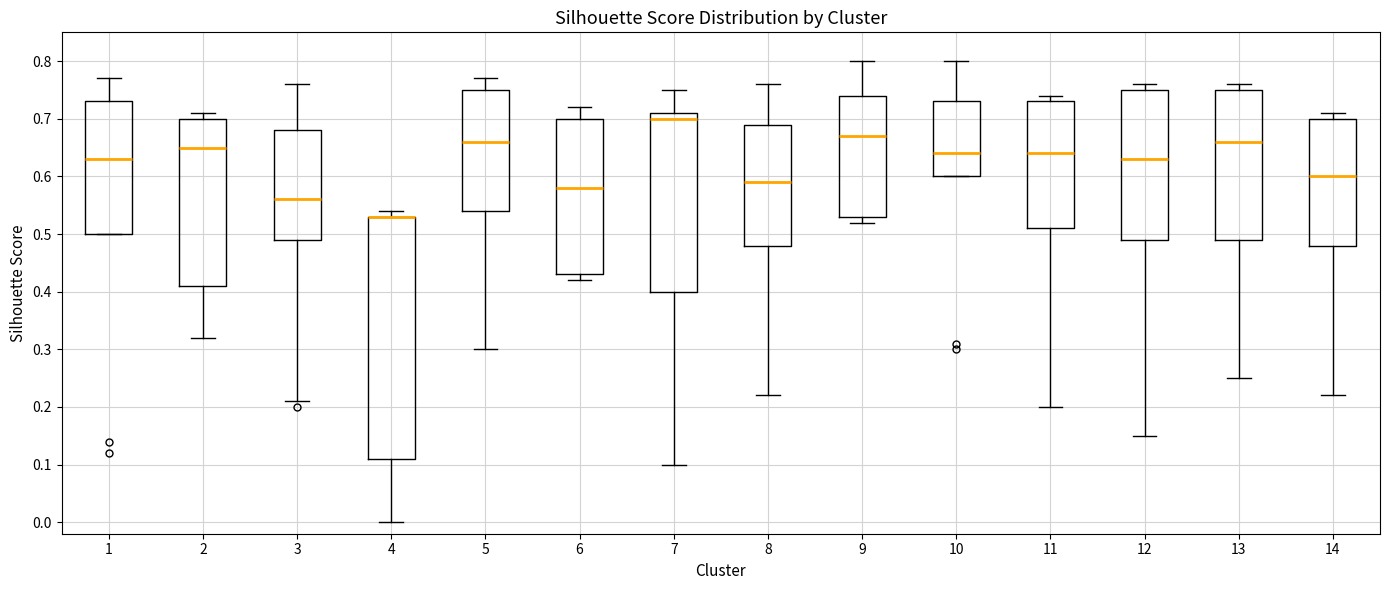

Where does the lower whisker of the box at x = 3 end on the y-axis? The values are not printed on the chart, so give them approximately, as read against the axis.

0.21